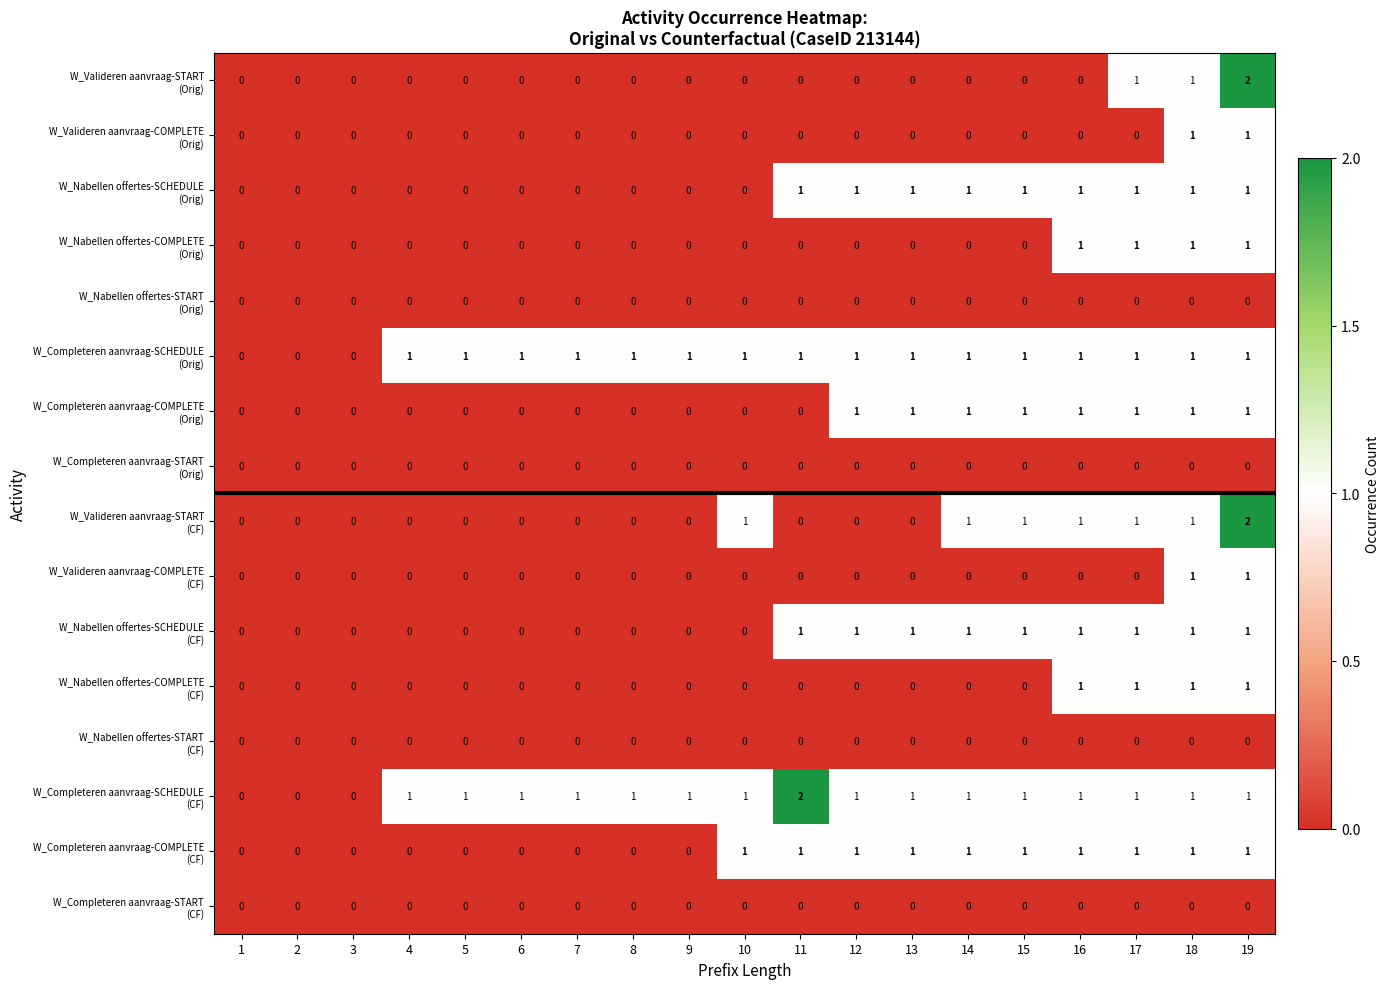

How many distinct data groups are displayed?

16